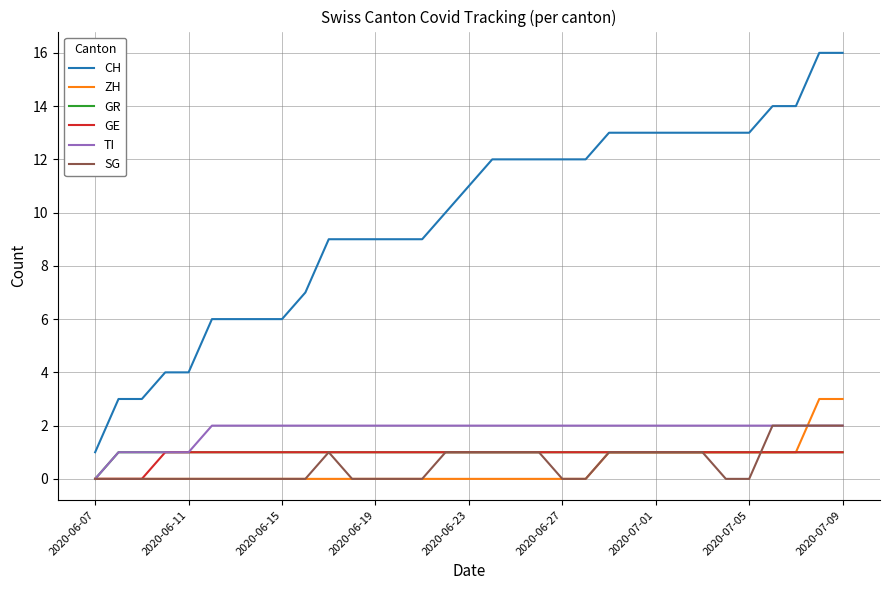

Which series has the widest spread of values?

CH